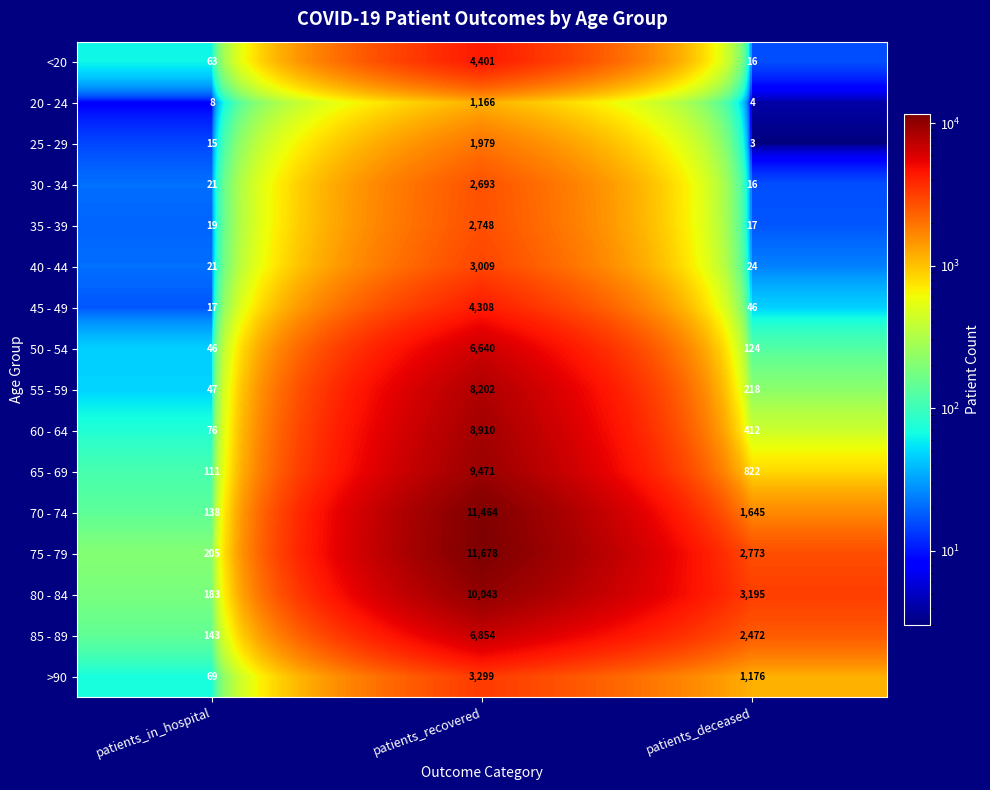

What is the sum of the 75 - 79 values at patients_recovered and patients_deceased?

14451